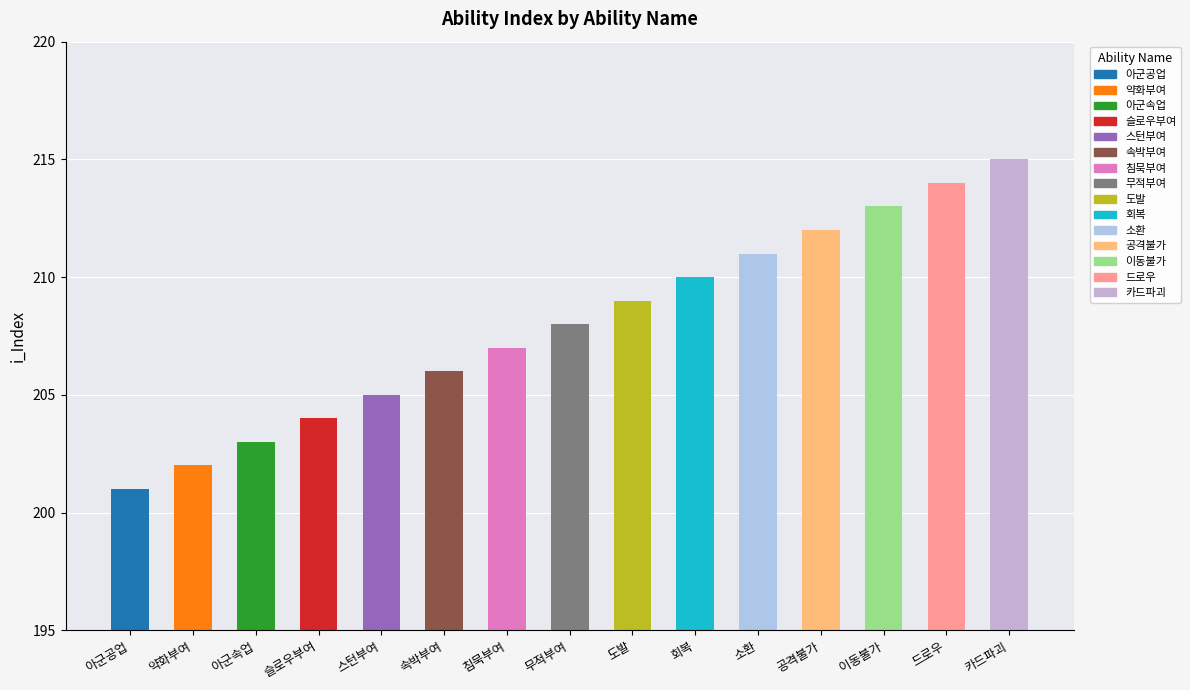

What is the value of the 6th bar from the left?

206